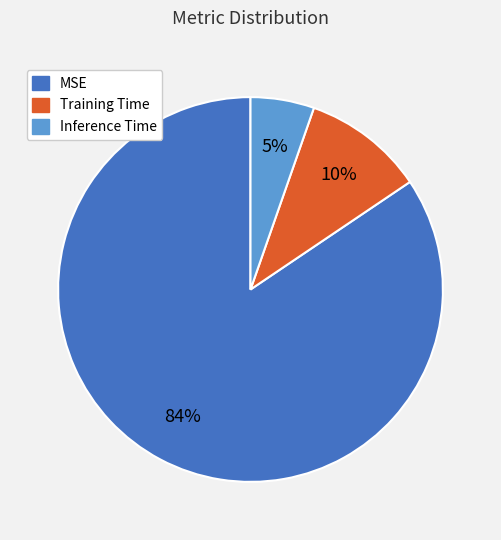

To the nearest percent, what is the combined percentage of MSE and Training Time?

95%